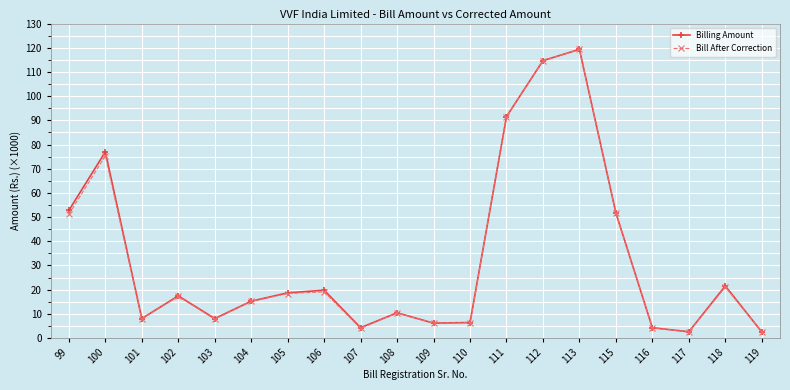

What is the lowest value of the Billing Amount series?

2.5